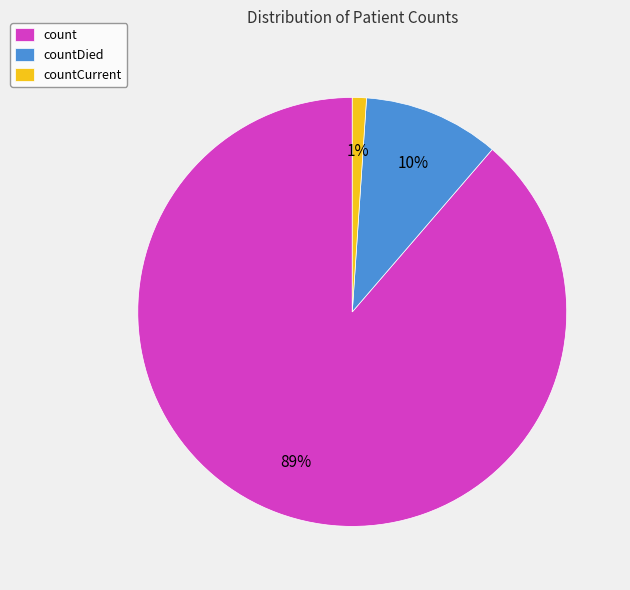

What is the majority slice?

count